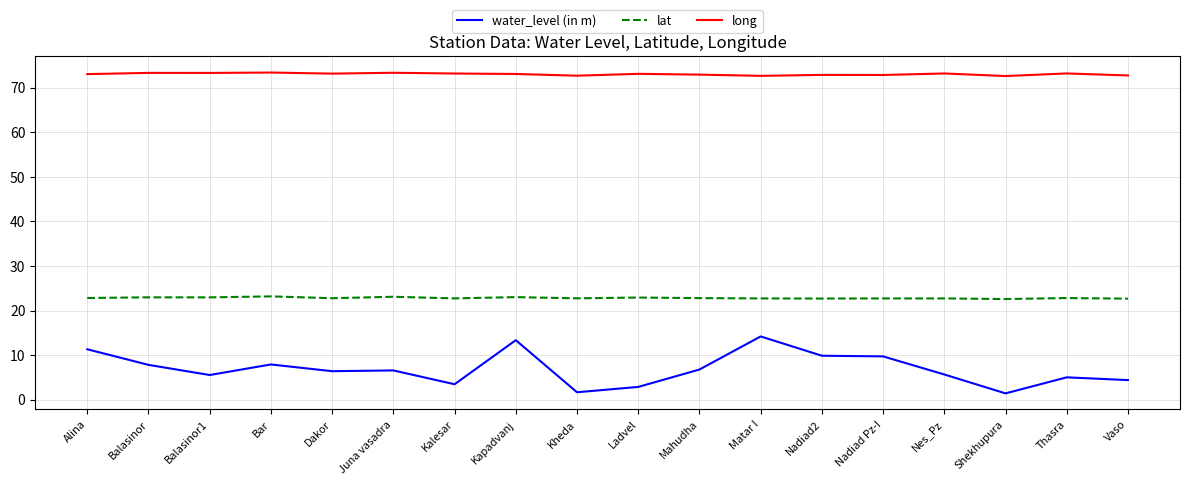

True or false: long and lat cross at least once.

False